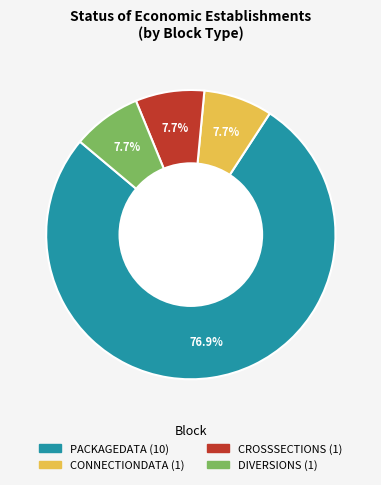

Which slice is the largest?

PACKAGEDATA